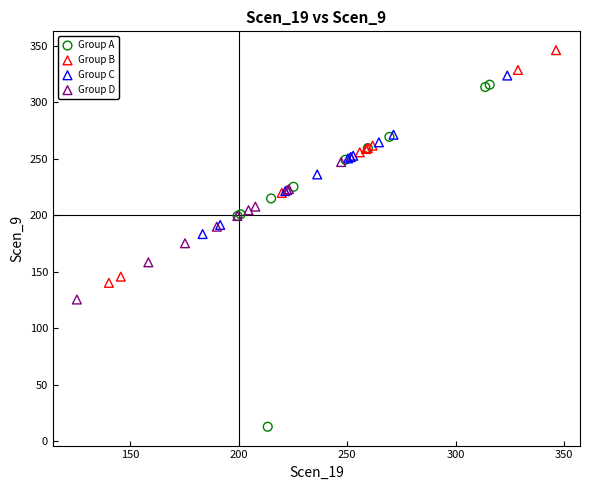

Which series contains the highest Y value?

Group B